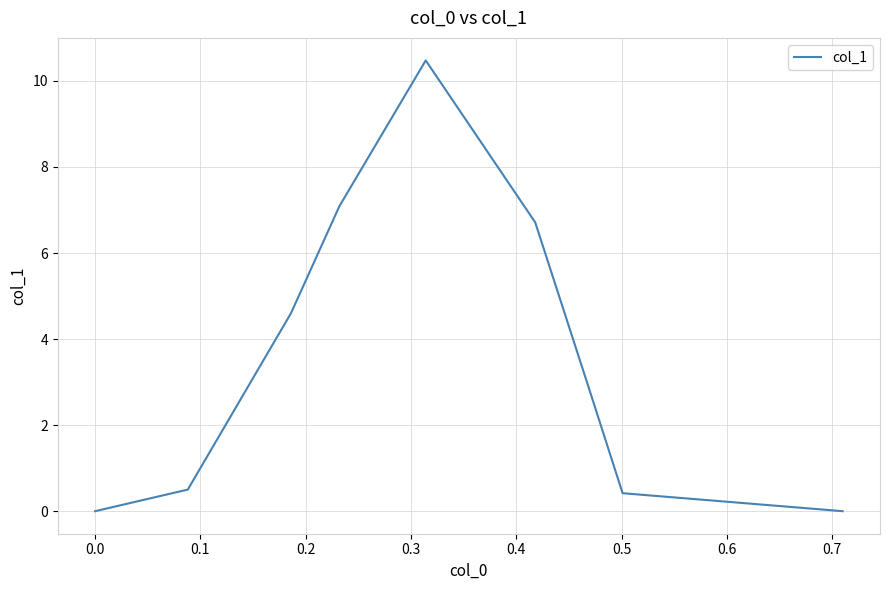

What is the difference between the maximum and minimum values?

10.5